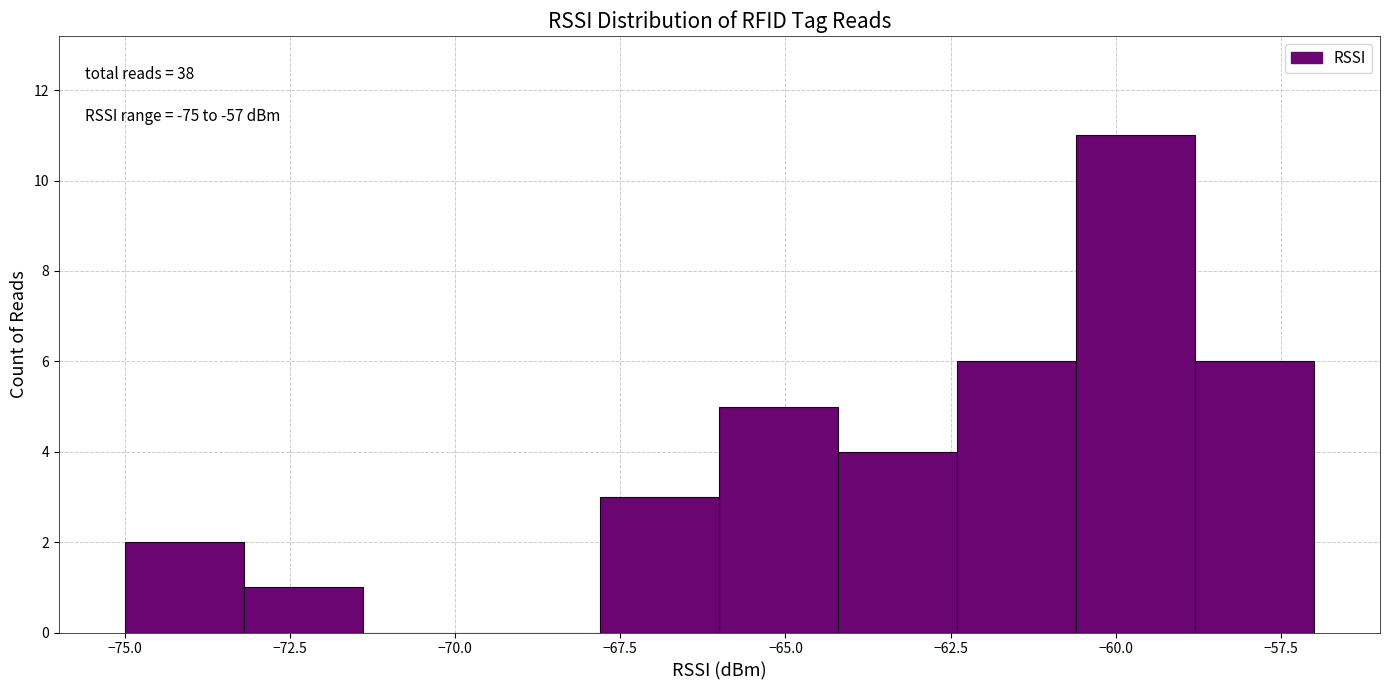

Around what value on the x-axis is the tallest bar? Give the approximate position of its centre, as read against the axis.

-59.5